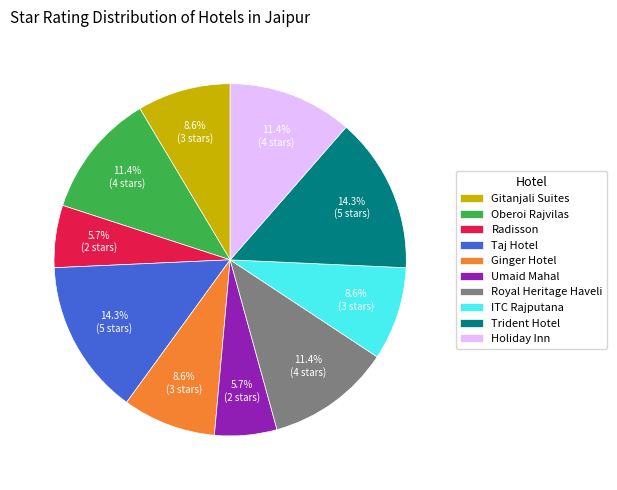

What percentage is NOT represented by Radisson?

94.3%